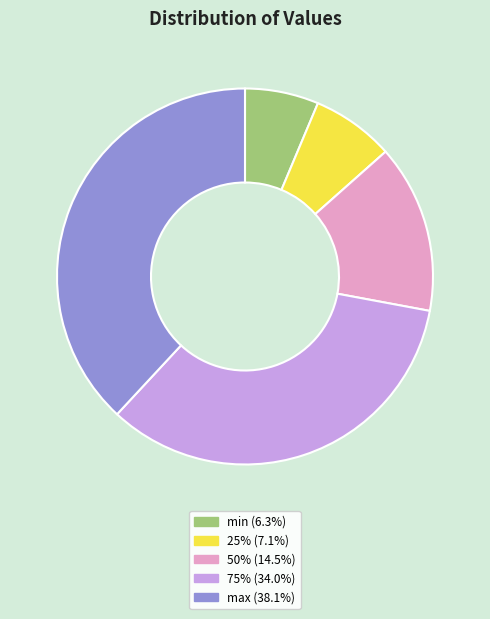

Is there a majority slice in this chart?

No